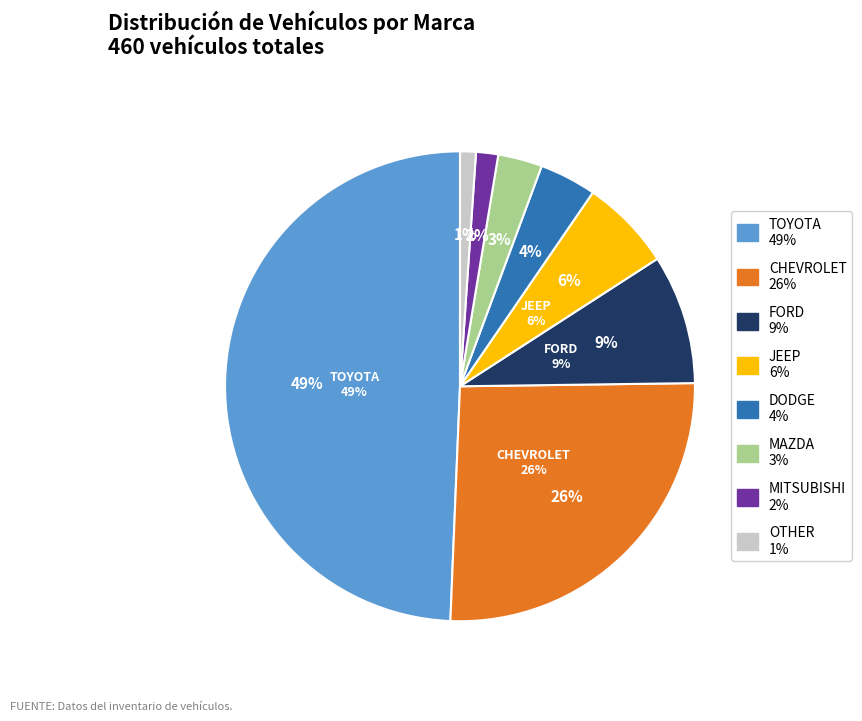

Count the number of slices in the pie.

8